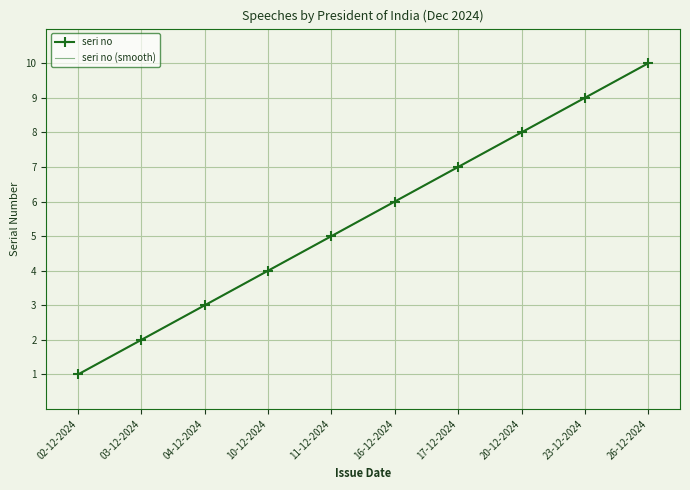

What is the approximate value of seri no (smooth) at 03-12-2024?

2